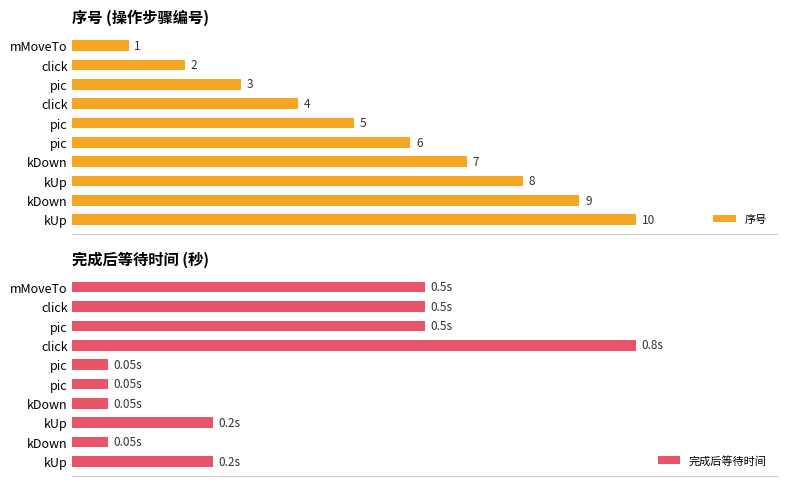

Does the chart contain stacked bars?

No